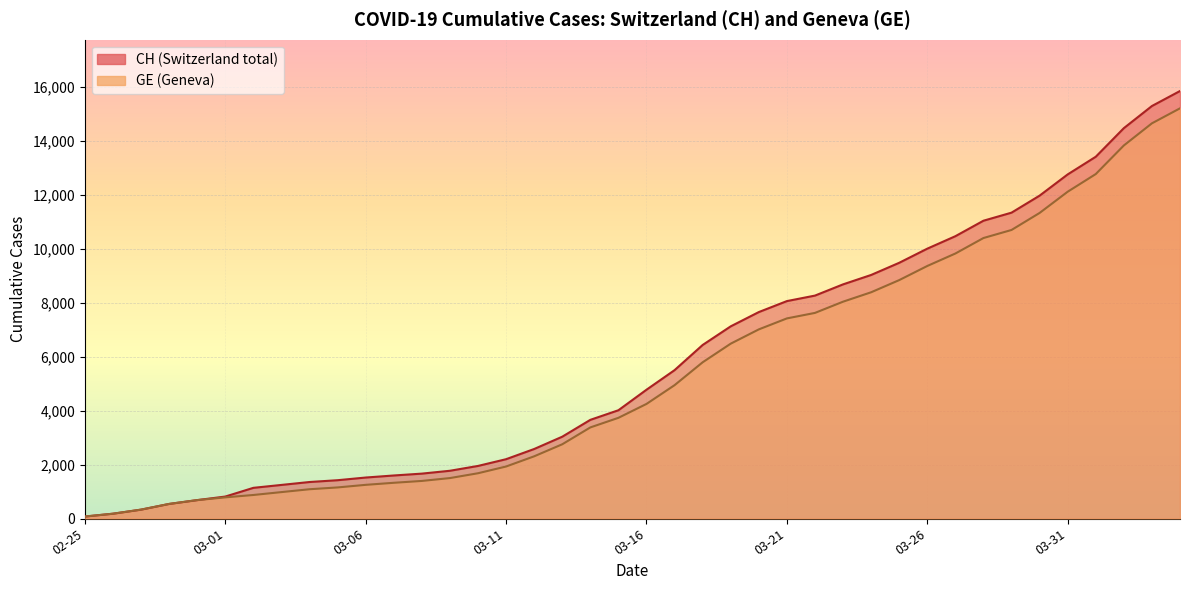

Between 2020-03-09 and 2020-03-12, which is larger?

2020-03-12